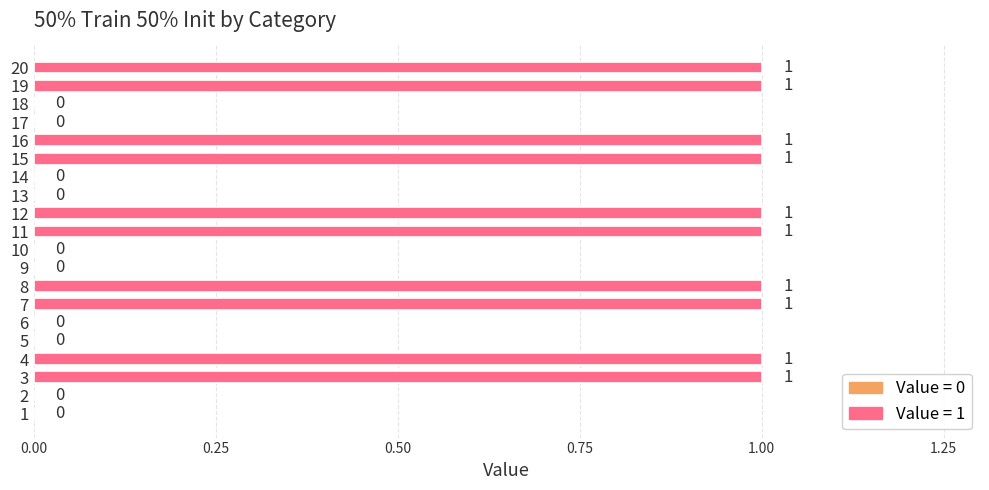

What is the change in value from 6 to 19?

+1